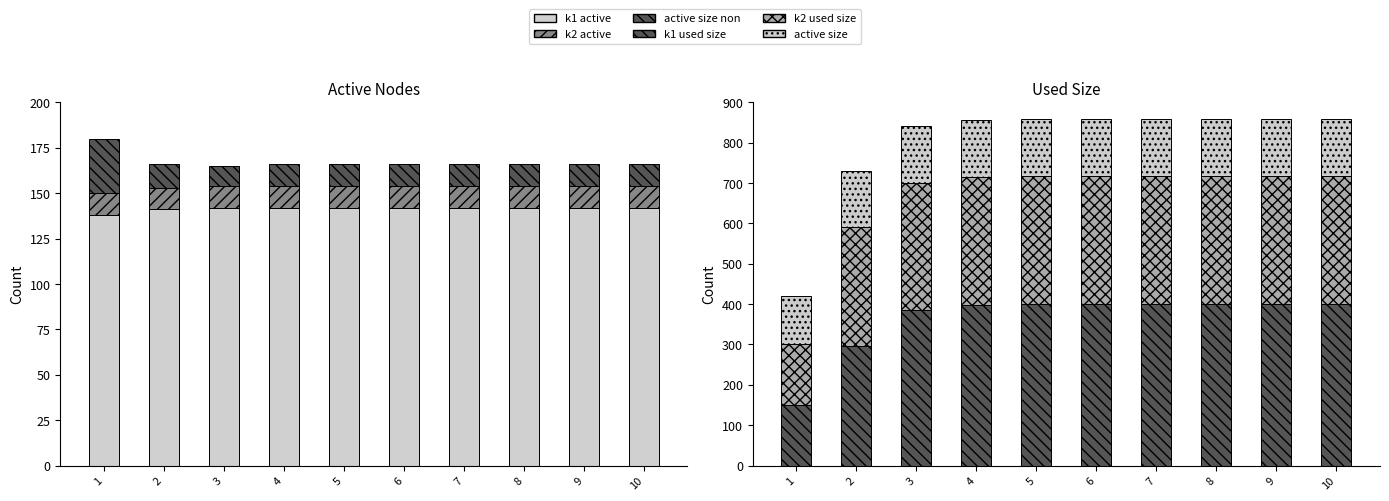

What is the sum of the k1 active values at 7 and 5?

284